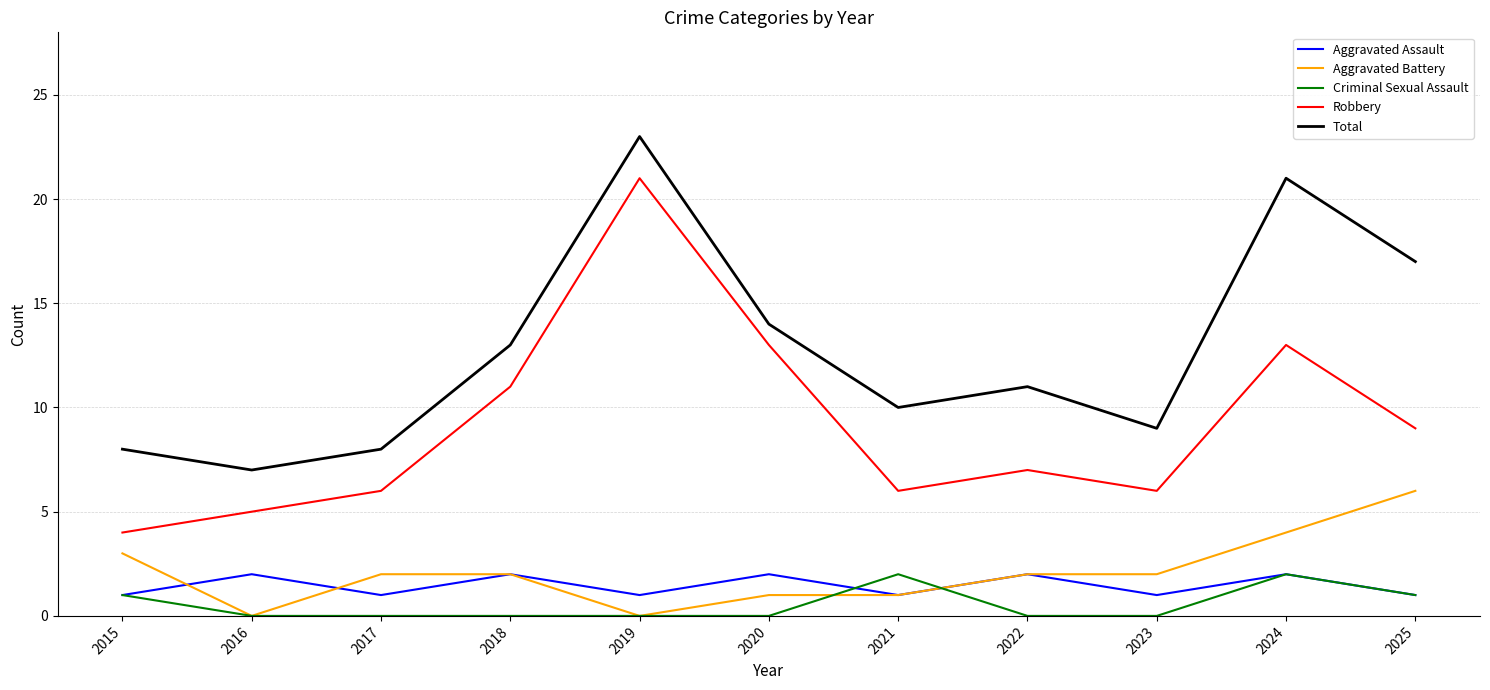

True or false: Robbery and Criminal Sexual Assault intersect in this chart.

False